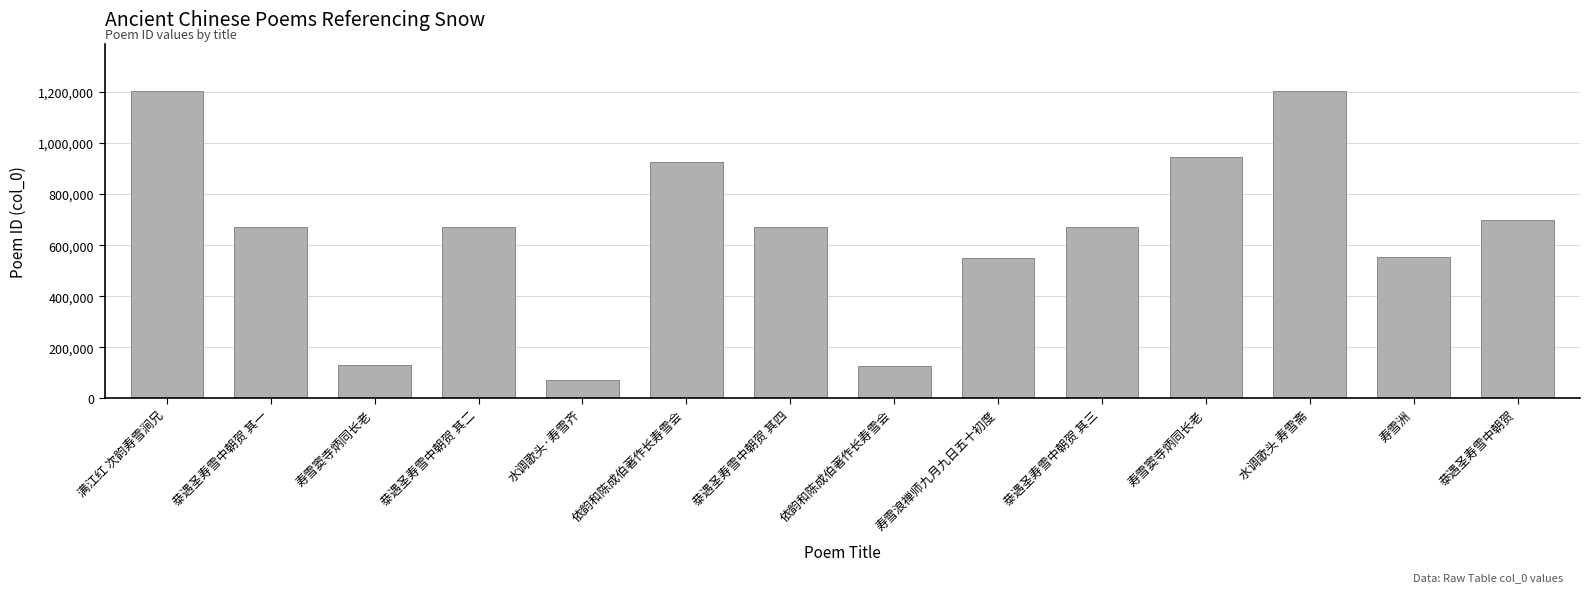

Does the chart contain stacked bars?

No